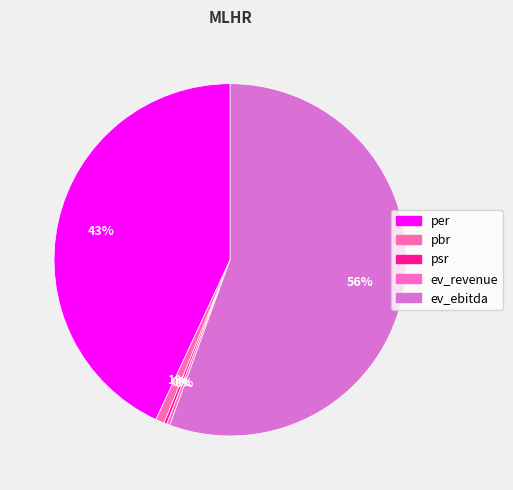

Rank the categories by value from highest to lowest.

ev_ebitda, per, pbr, ev_revenue, psr